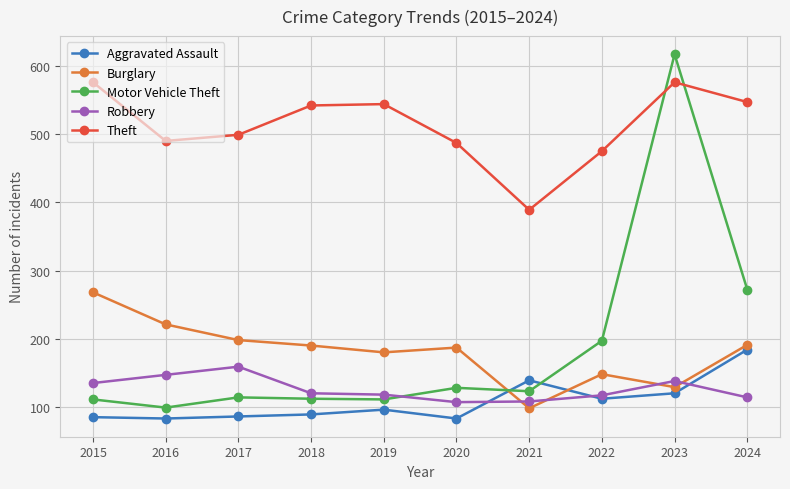

Rank the series at 2015 from highest to lowest value.

Theft, Burglary, Robbery, Motor Vehicle Theft, Aggravated Assault